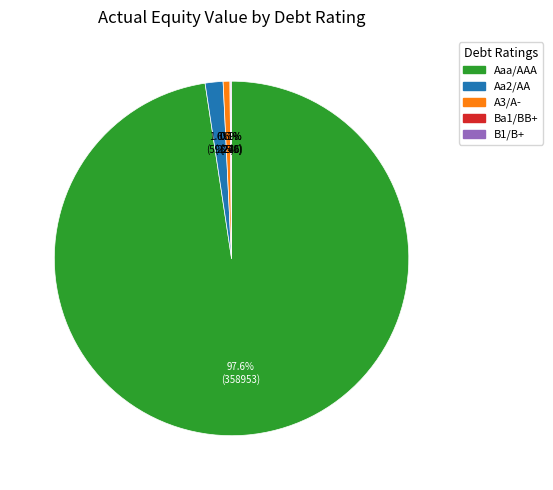

What is the largest slice in the pie chart?

Aaa/AAA